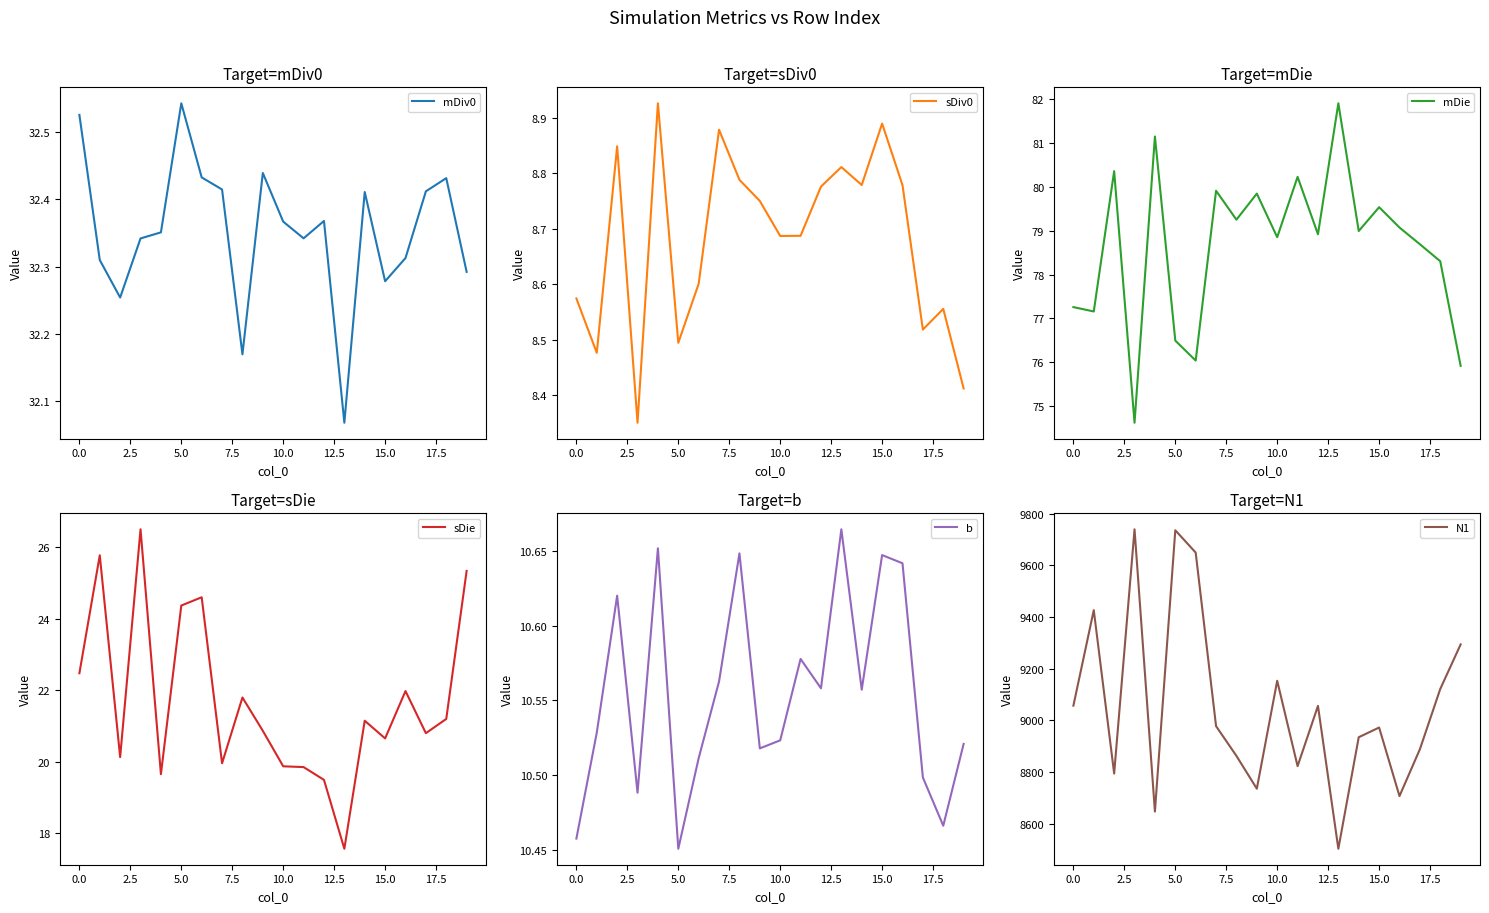

True or false: sDie has a value of 14.0 at 18.

False